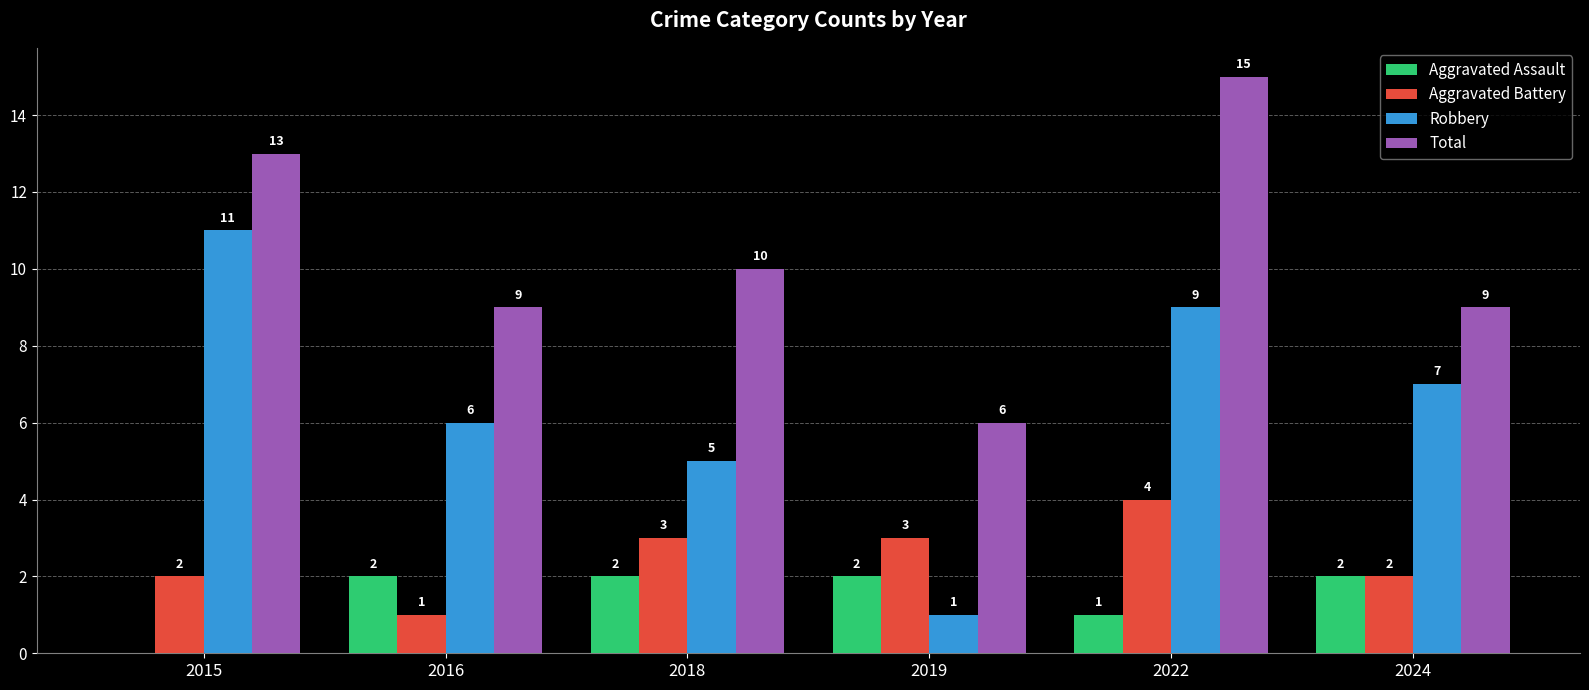

How many series are shown in this chart?

4